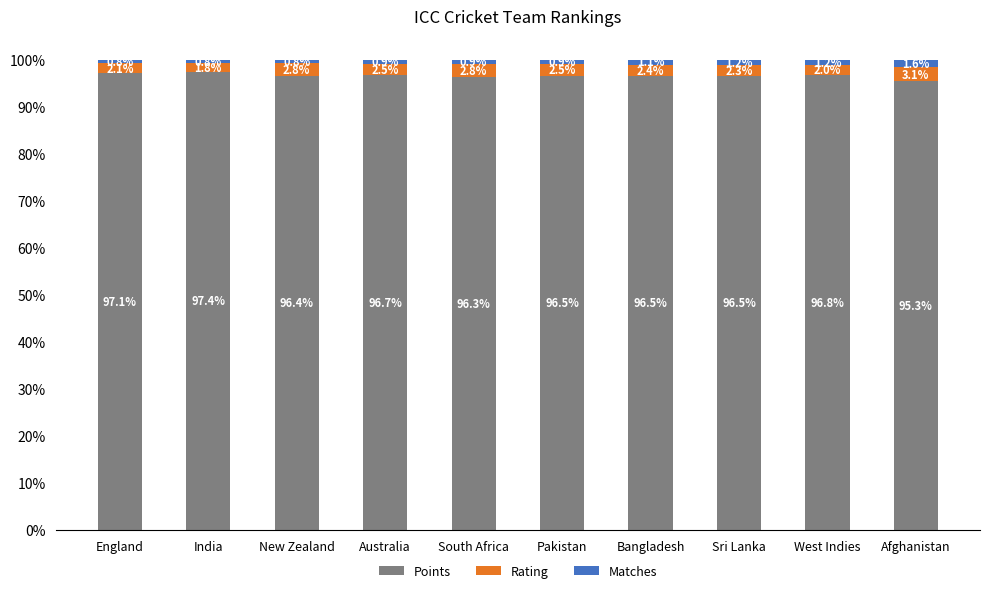

Is it true that Points equals 169.9 at New Zealand?

False